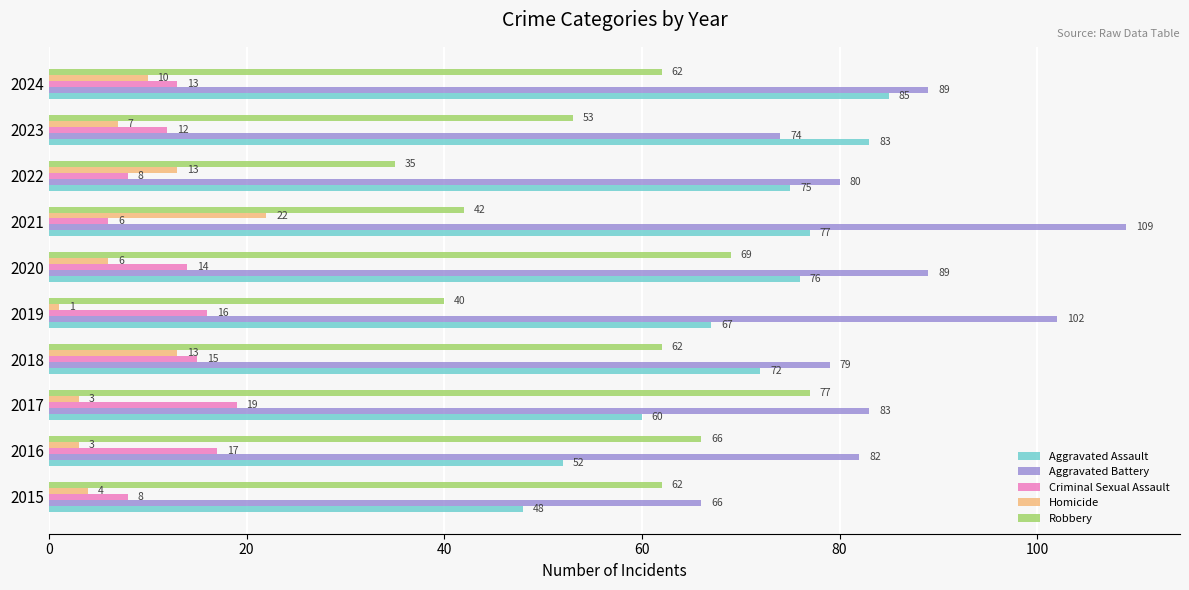

At which label does Robbery reach its minimum?

2022